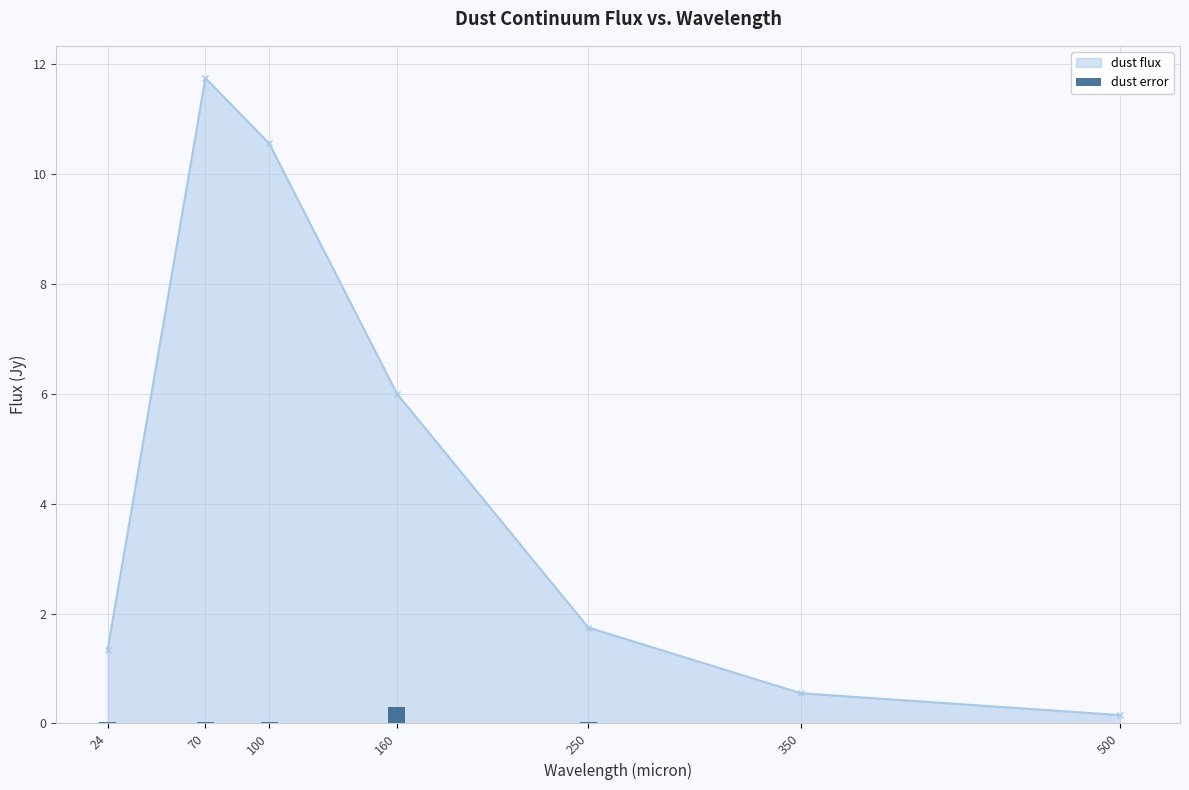

The dust flux series shows 1.7 at 250. True or false?

True